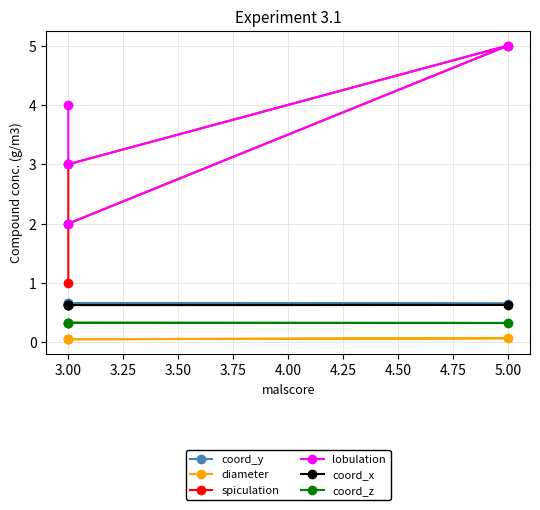

Which series has the widest spread of values?

spiculation